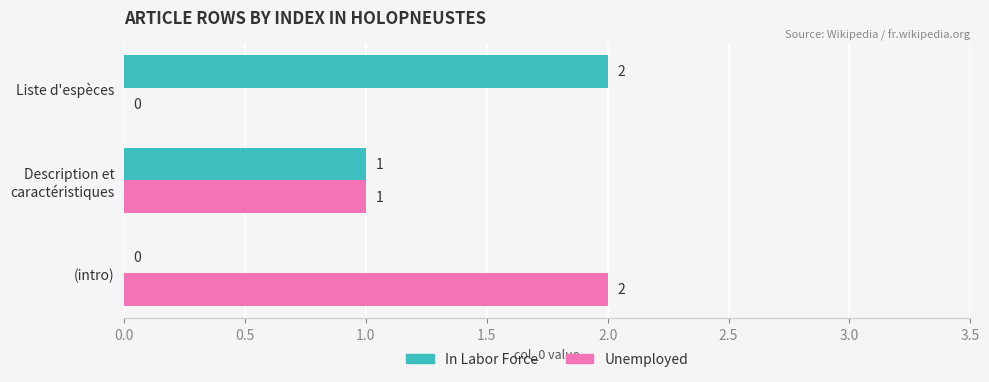

At which label does Unemployed reach its peak?

(intro)